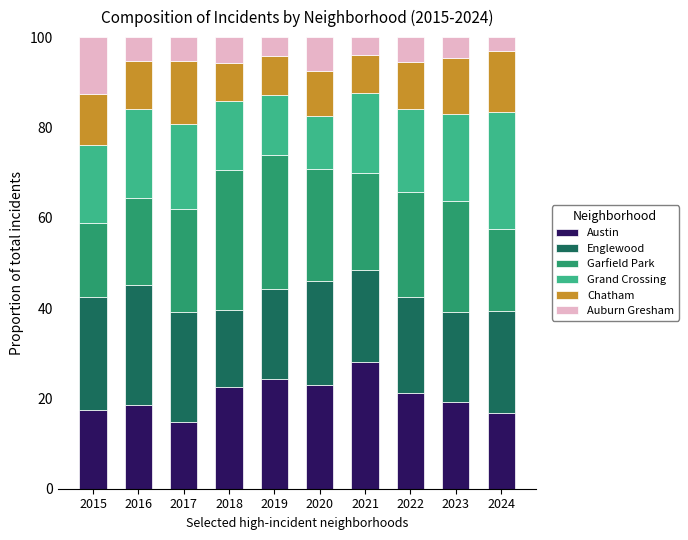

How many series are shown in this chart?

6